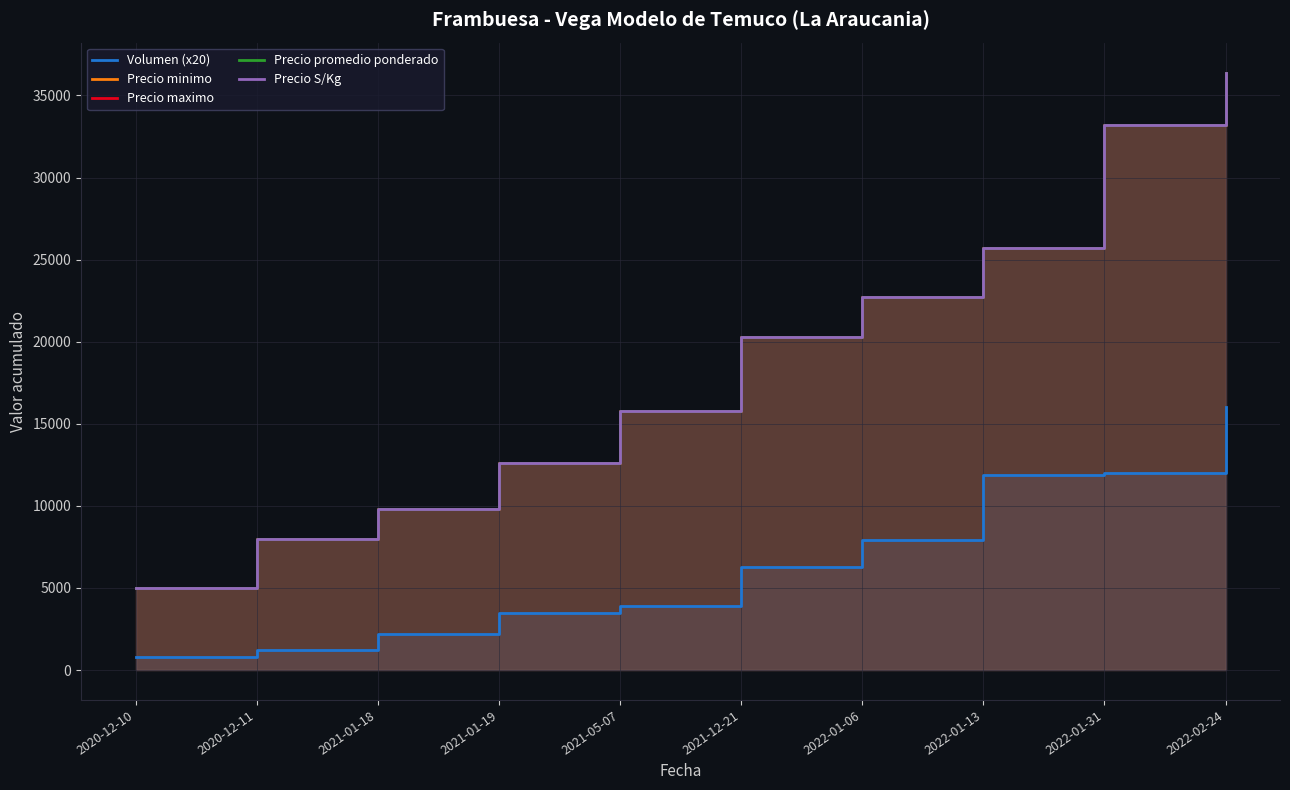

What is the value of the Precio promedio ponderado point at the 10th from the left?

36400